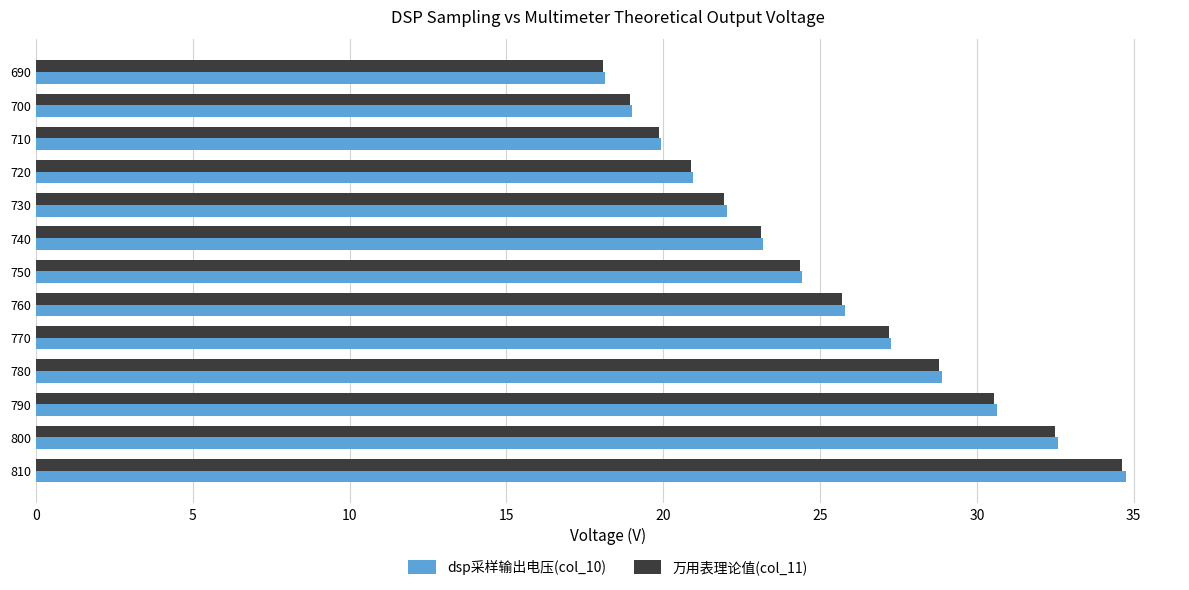

What is the greatest value displayed?

34.7